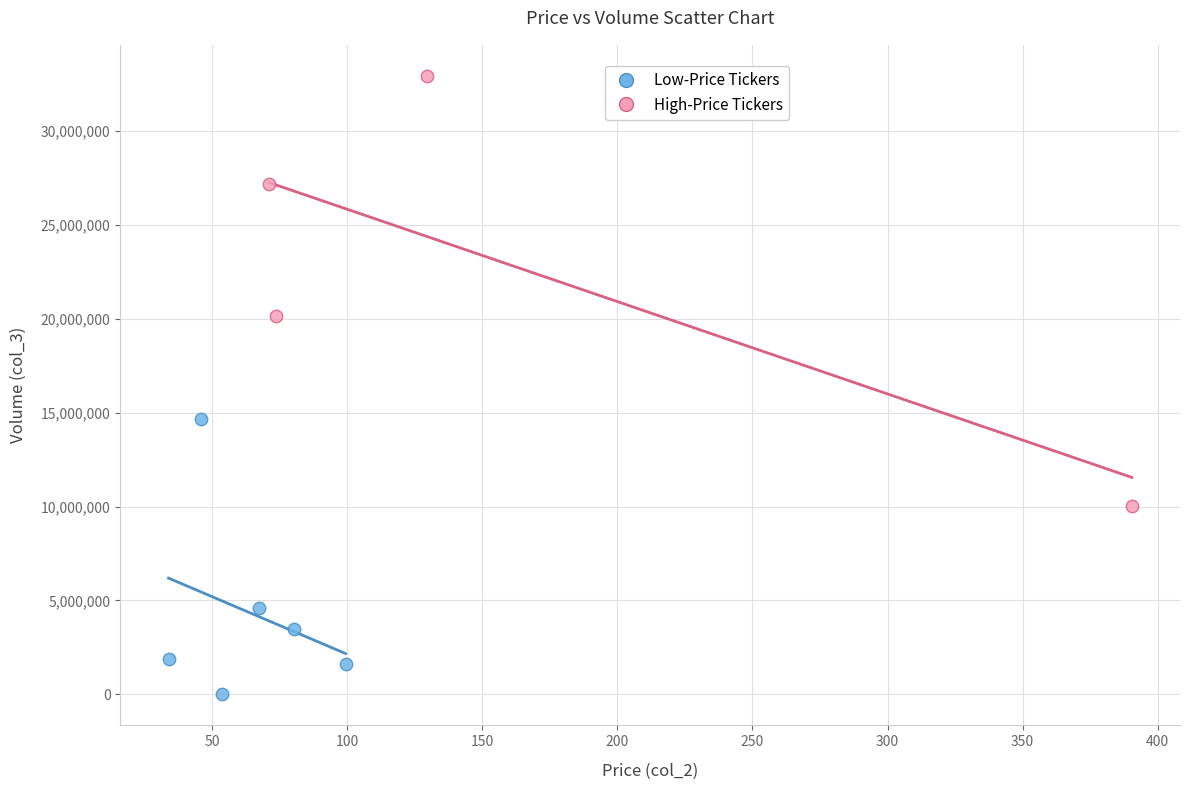

Which series contains the highest Y value?

High-Price Tickers